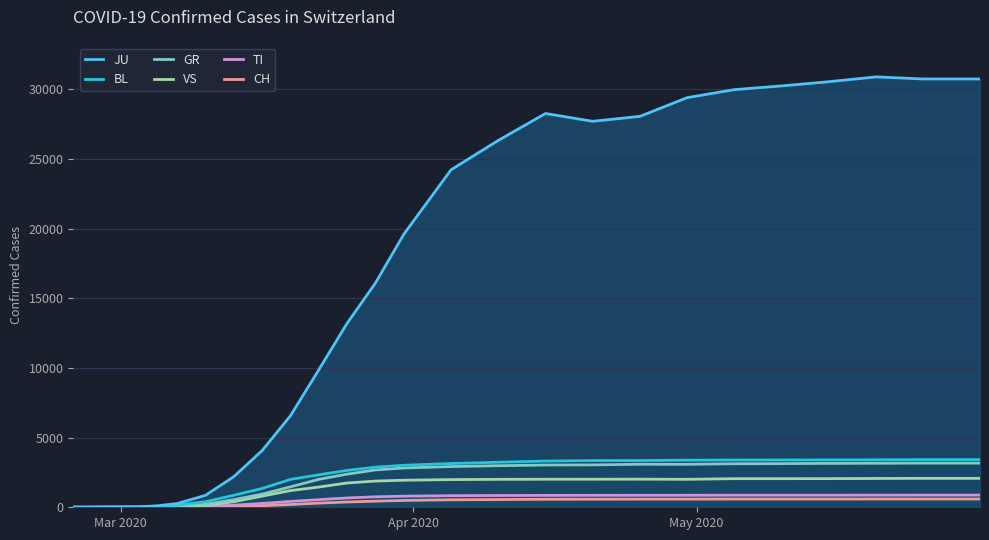

What is the highest value of the BL series?

875